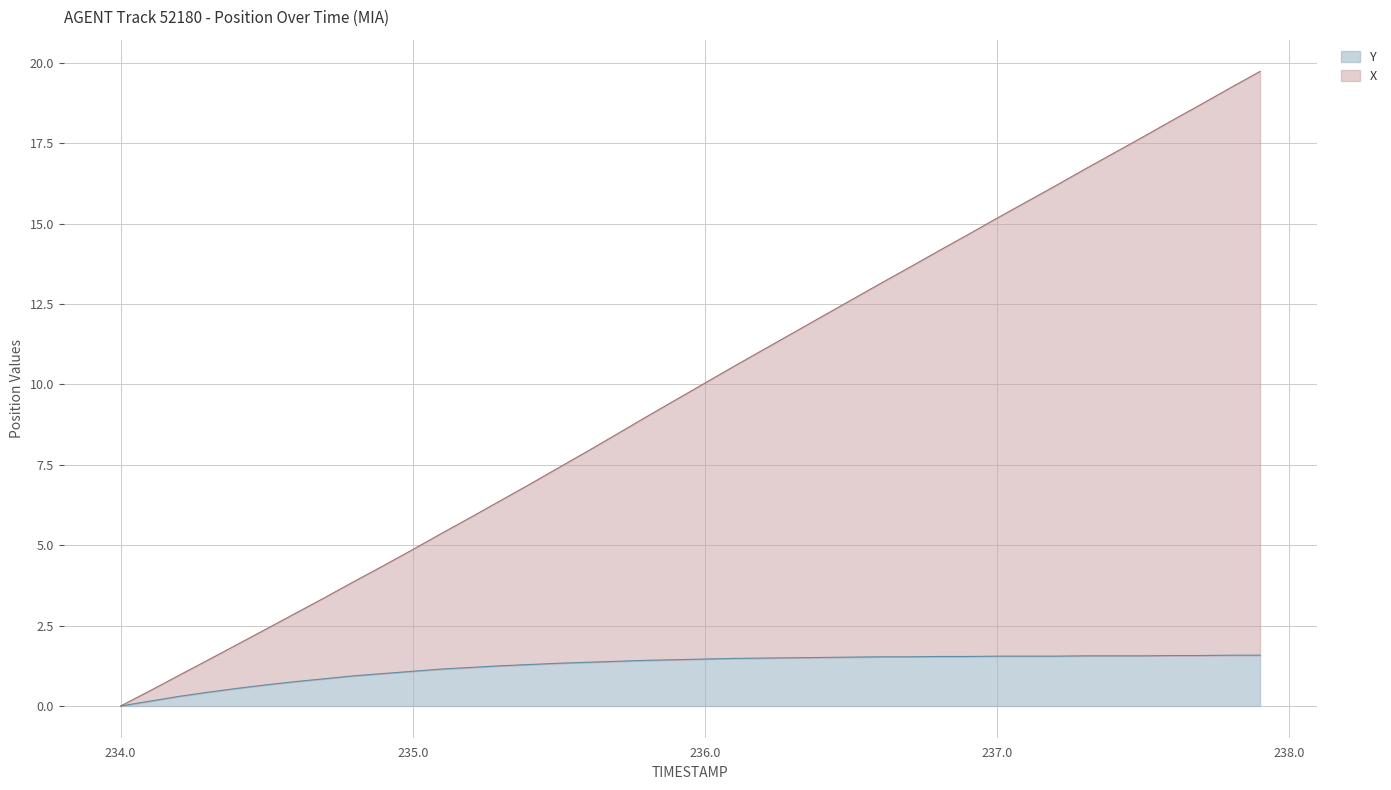

True or false: TIMESTAMP has a value of 18.7 at 237.7.

True